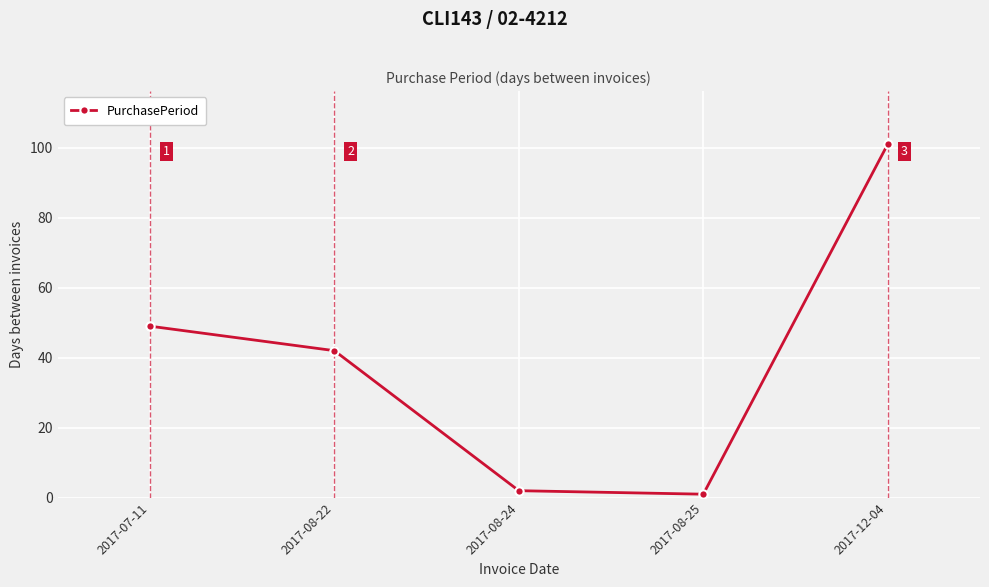

Does the chart display data point markers on the line(s)?

Yes